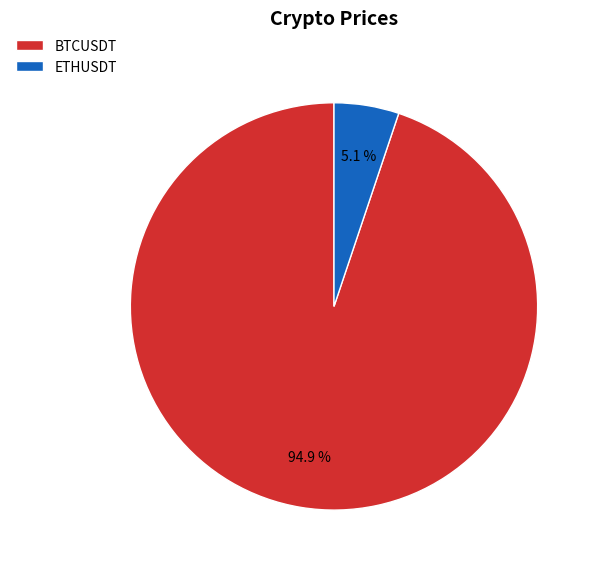

What is the total percentage of BTCUSDT and ETHUSDT?

100.0%